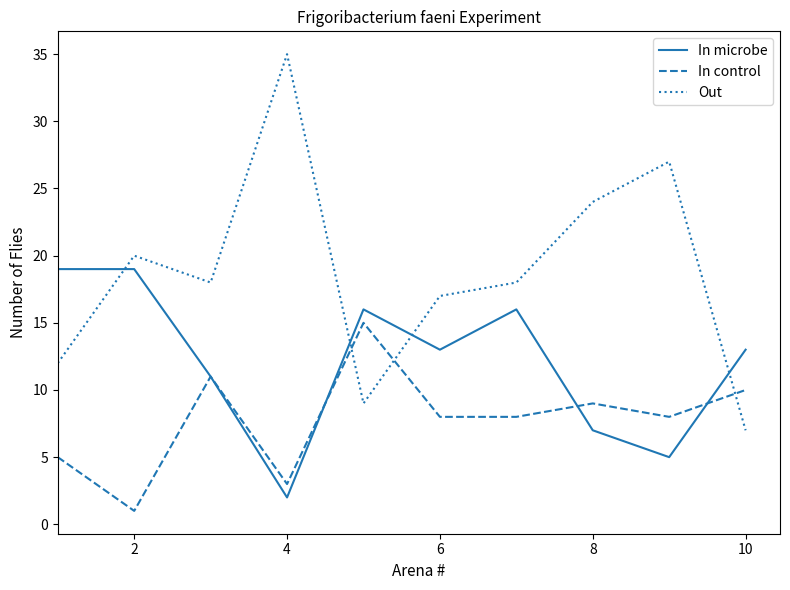

True or false: In microbe and Out cross at least once.

True